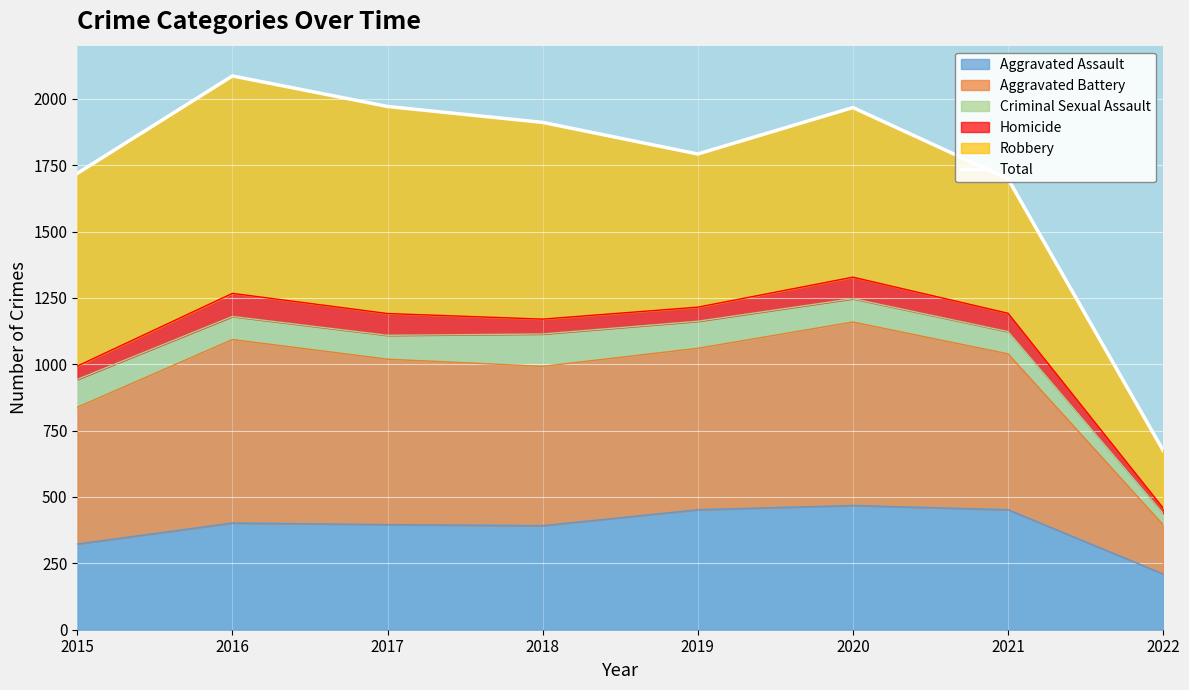

List the labels in order of value, smallest first.

2022, 2021, 2015, 2019, 2018, 2020, 2017, 2016